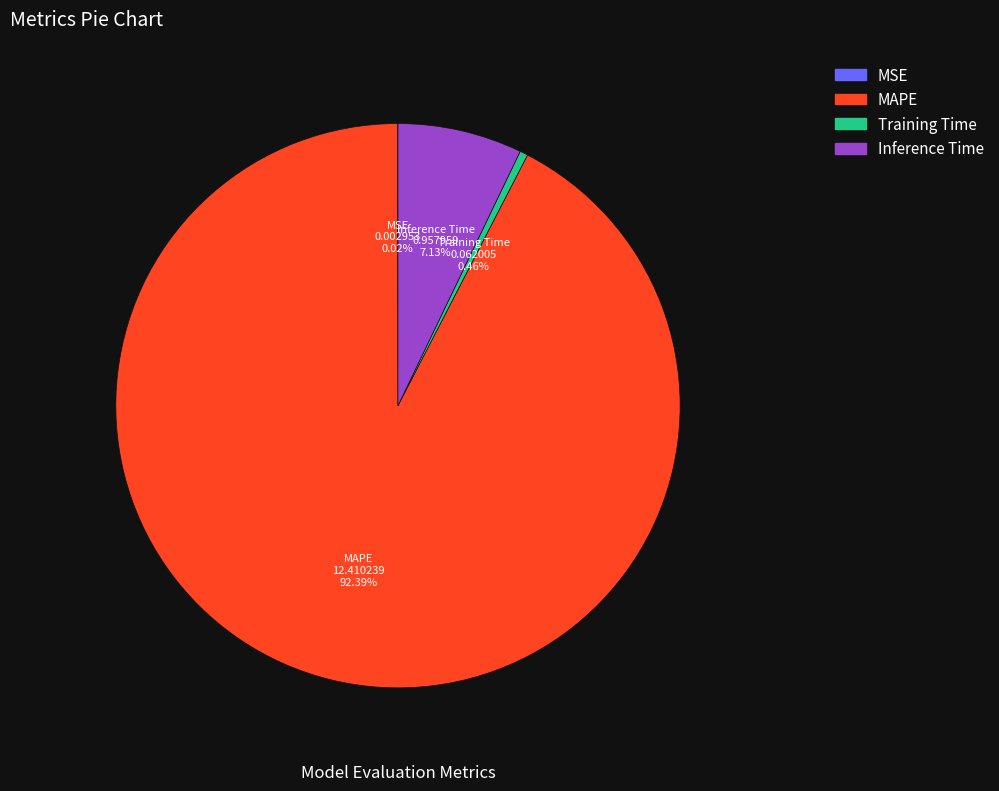

To the nearest percent, what is the combined percentage of MAPE and Inference Time?

100%